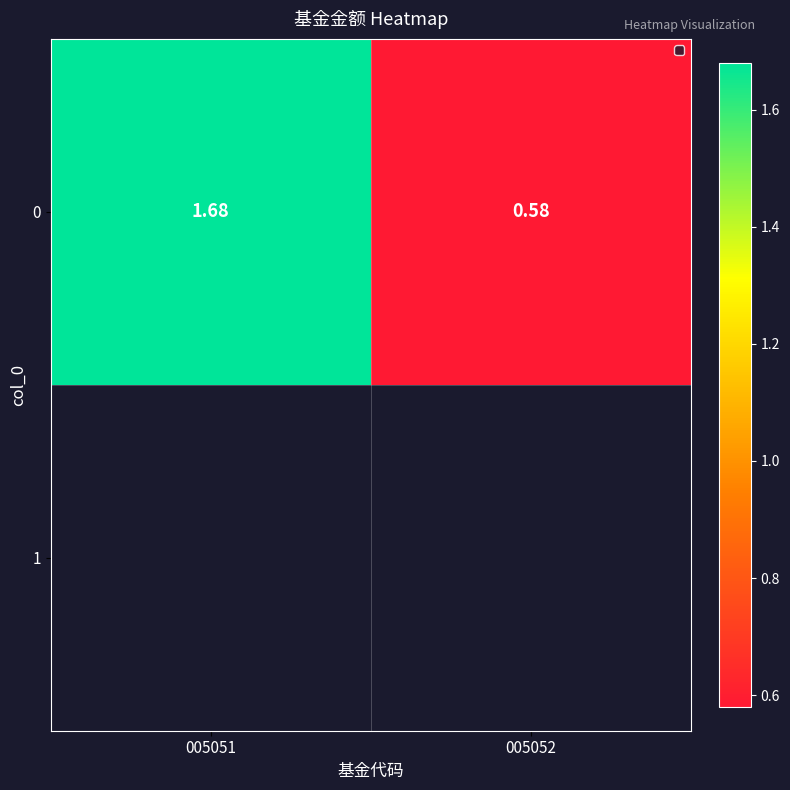

What is the sum of all values?

2.3